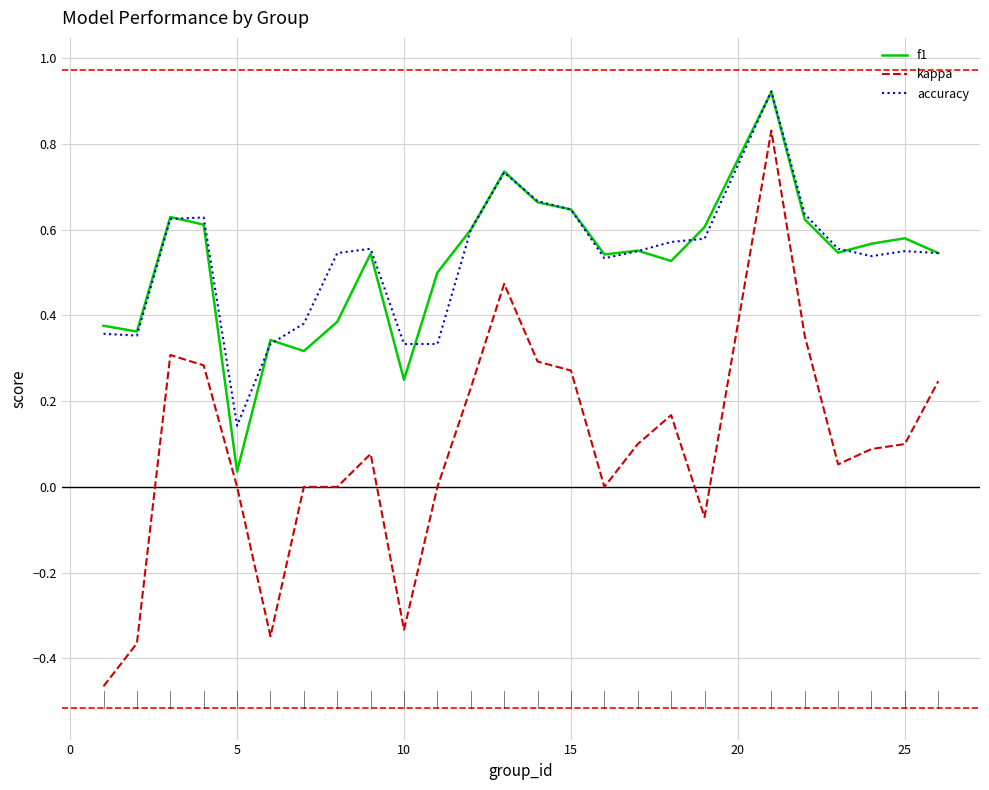

Which series has the largest range (max minus min)?

kappa